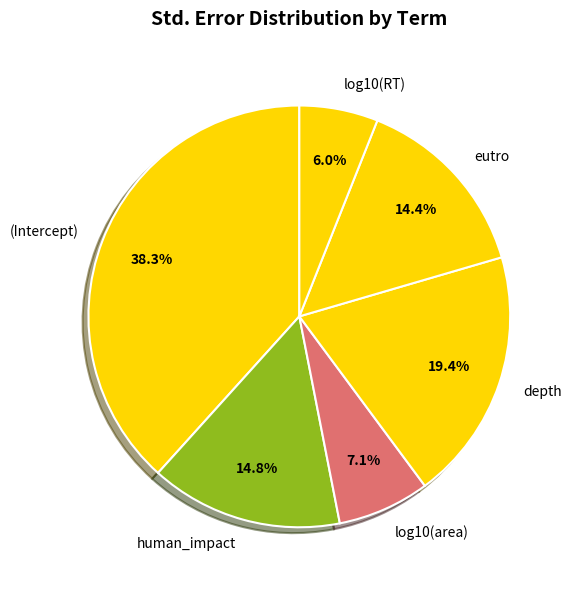

What is the largest slice in the pie chart?

(Intercept)